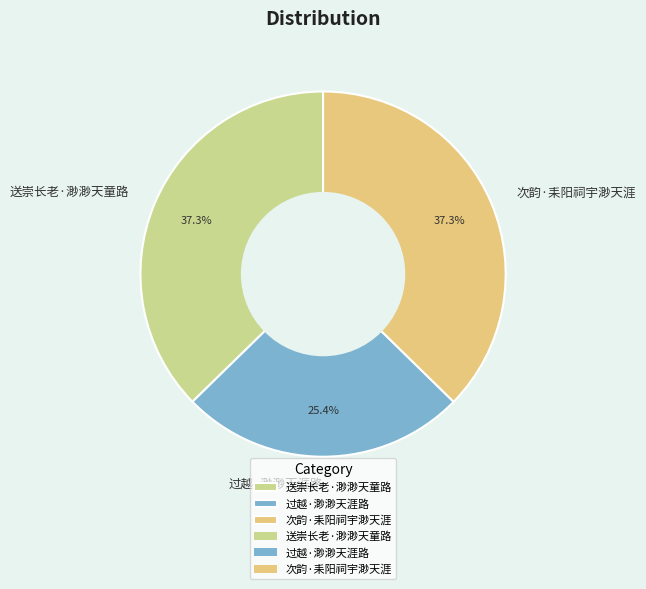

Which slice is the smallest?

过越·渺渺天涯路